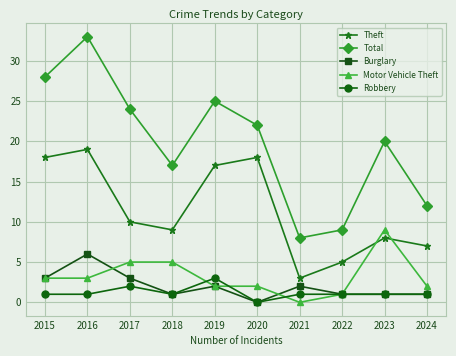

Is the value of Theft at 2017 greater than the value of Motor Vehicle Theft at 2021?

Yes